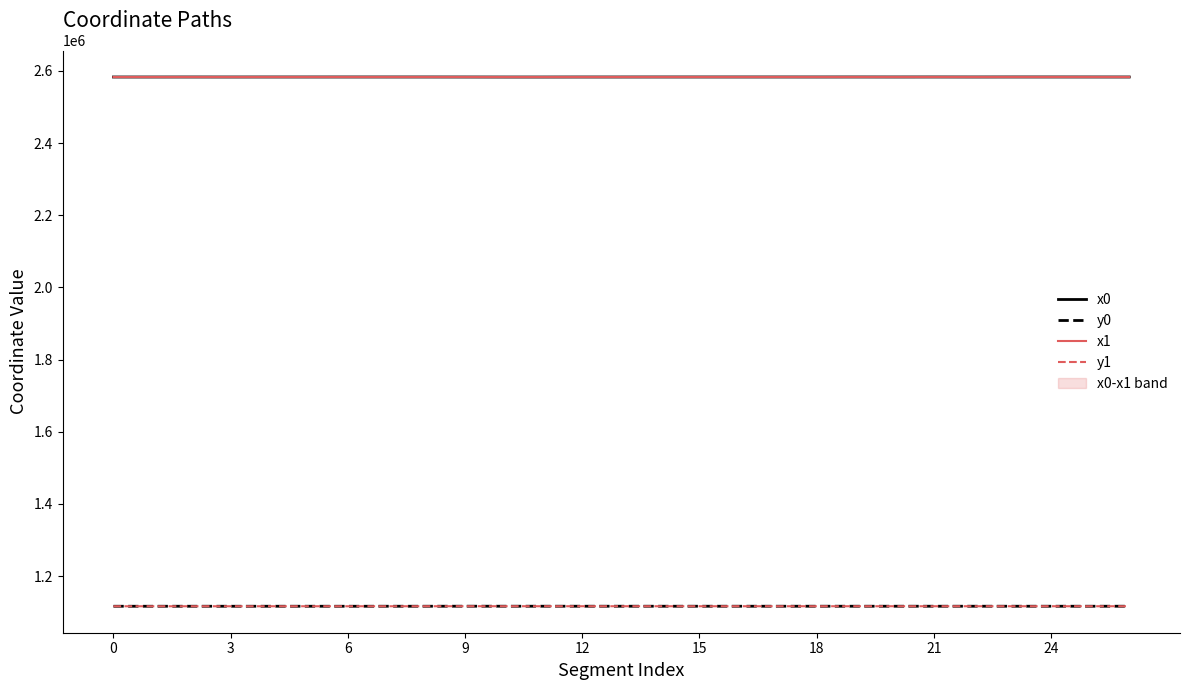

What is the minimum value for y1?

1116394.0